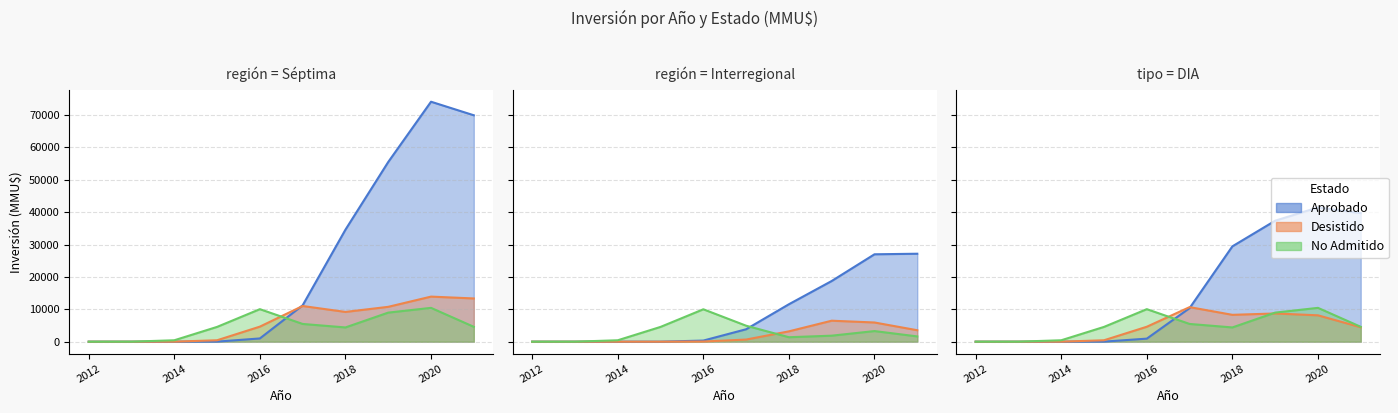

List the labels in order of No Admitido value, largest first.

4, 8, 7, 6, 9, 0, 1, 2, 3, 5